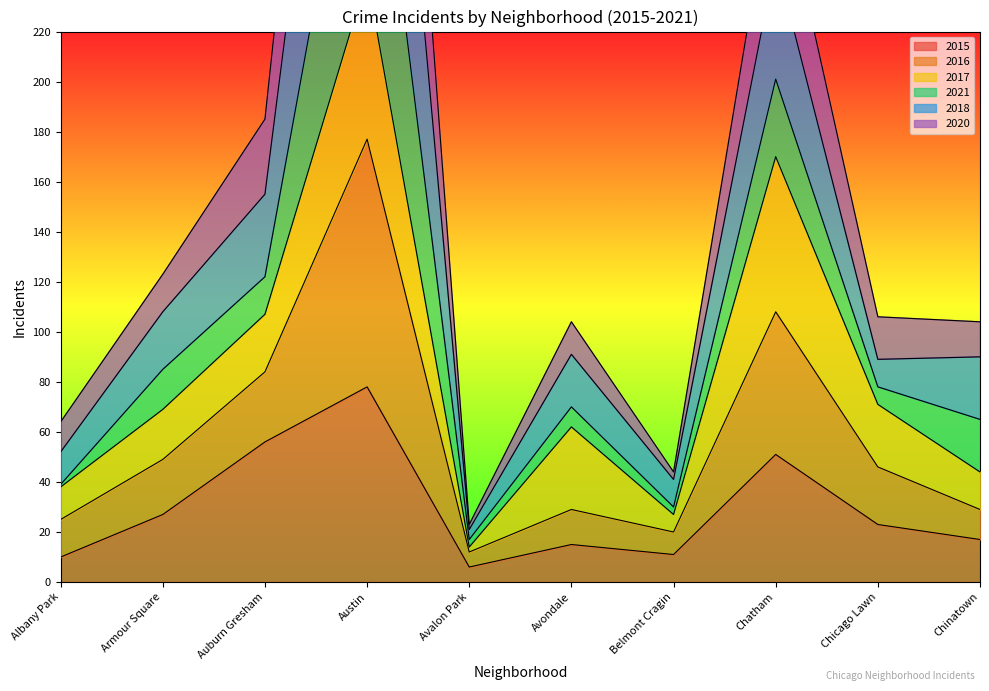

At which category does the chart reach its minimum across all series?

Avalon Park